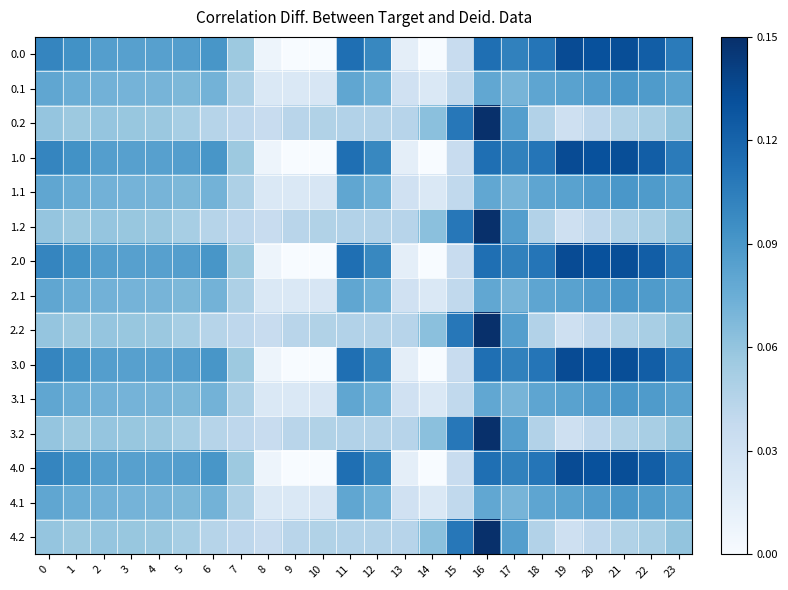

At which category does the chart reach its minimum across all series?

9